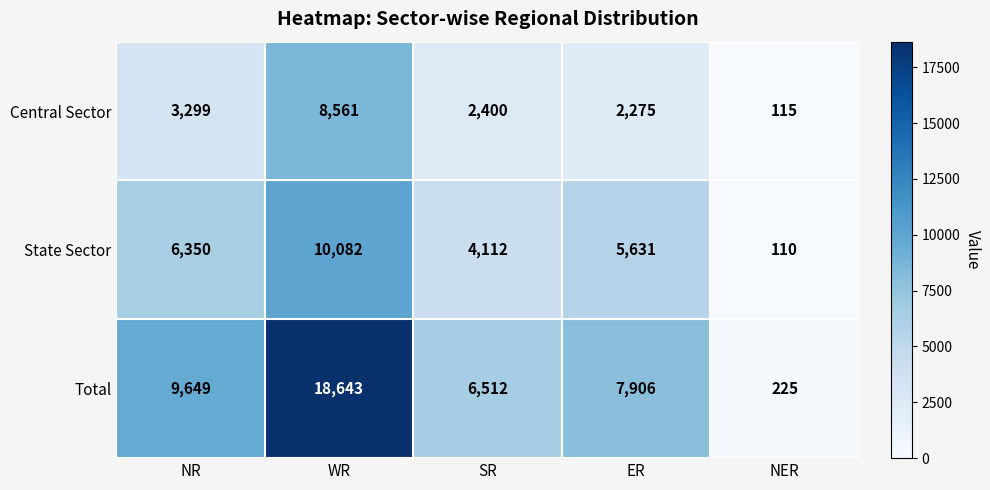

How many values in the State Sector series are below 5631?

2